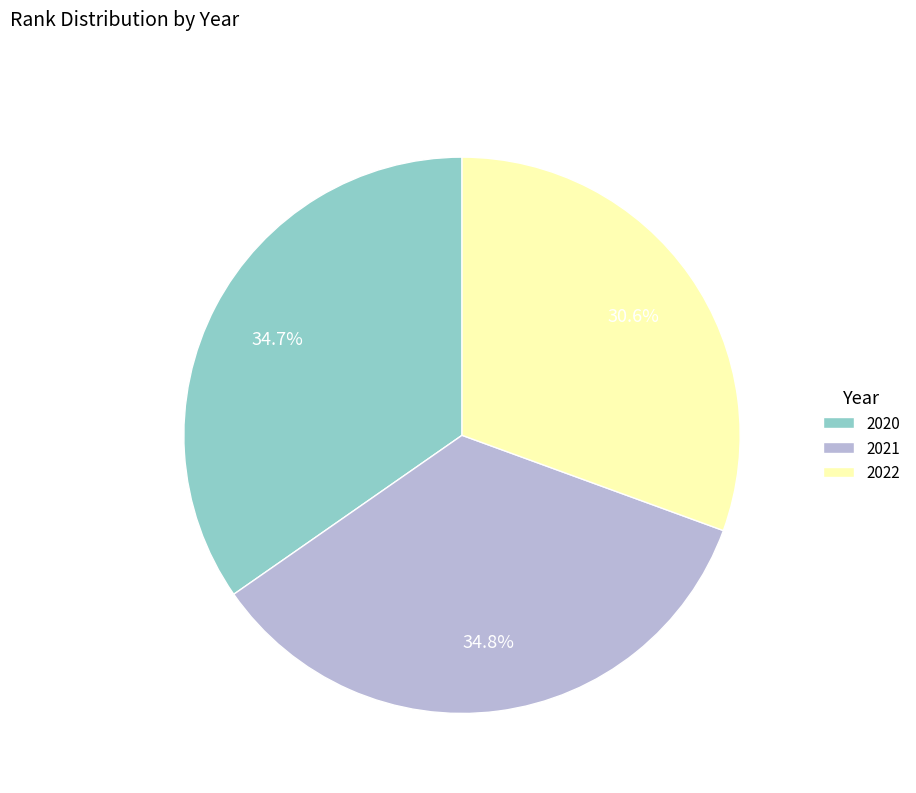

To the nearest percent, what is the average slice percentage?

33%